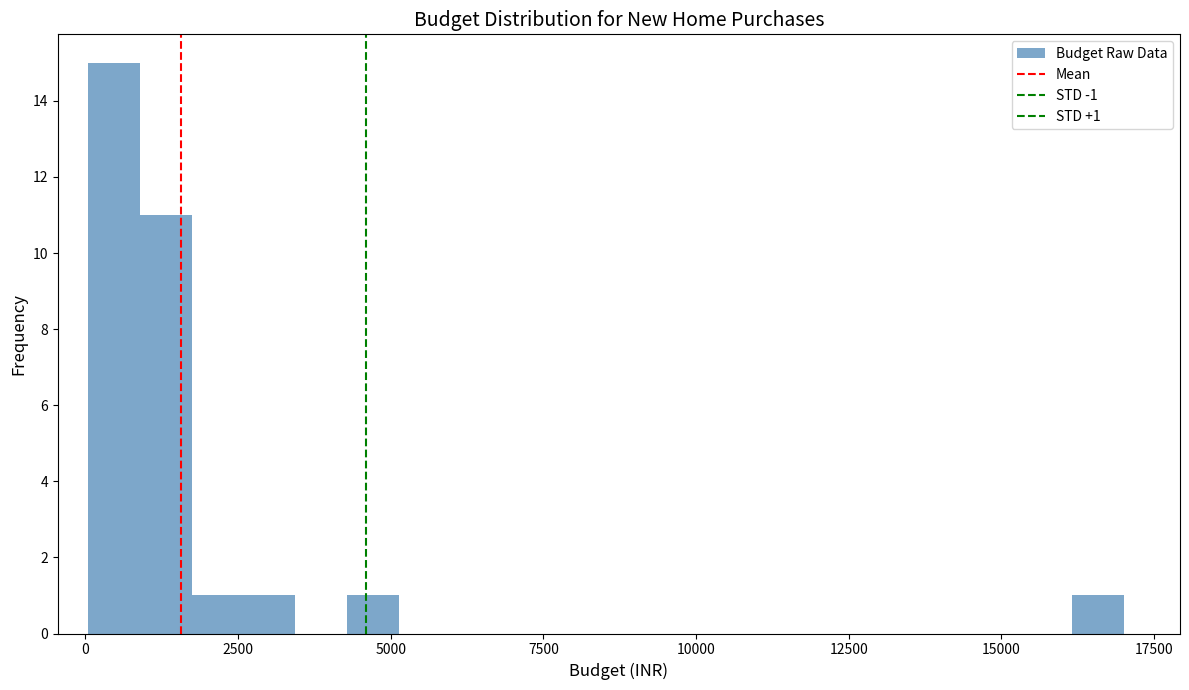

Around what value on the x-axis is the tallest bar? Give the approximate position of its centre, as read against the axis.

500